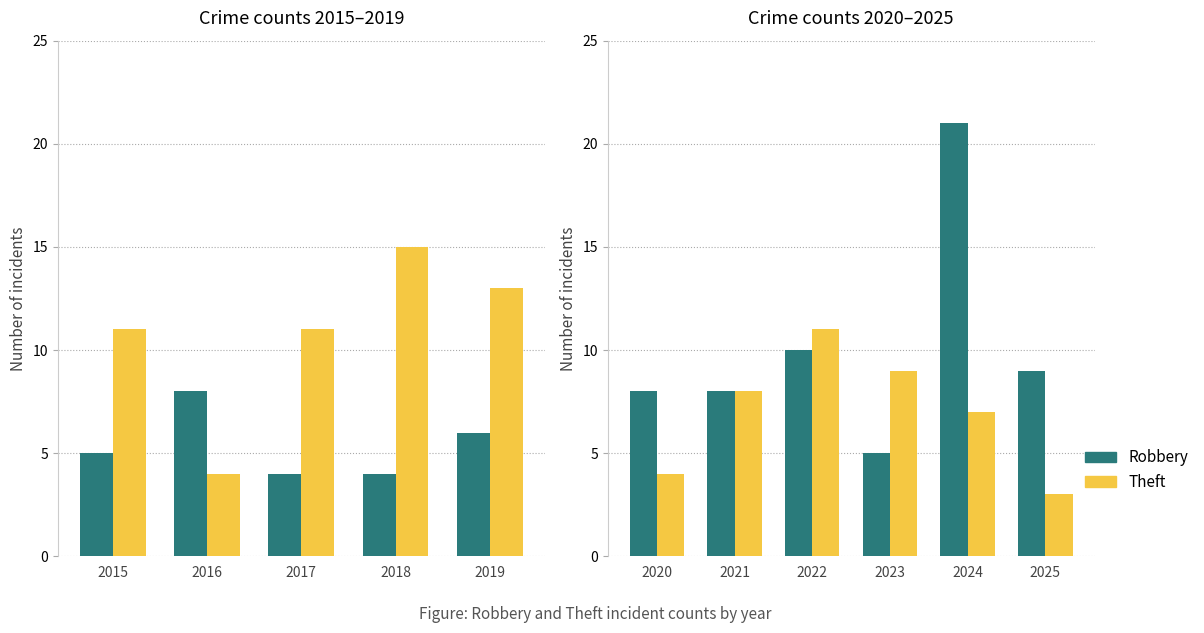

Is it true that Theft equals 5 at 2021?

False